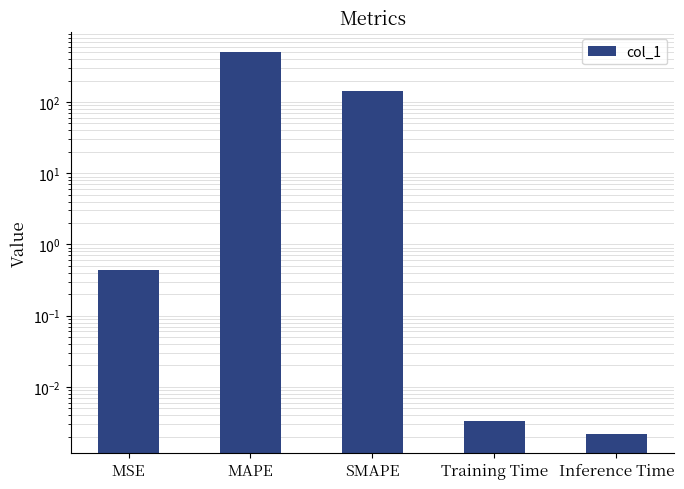

What position from the right is MSE?

5